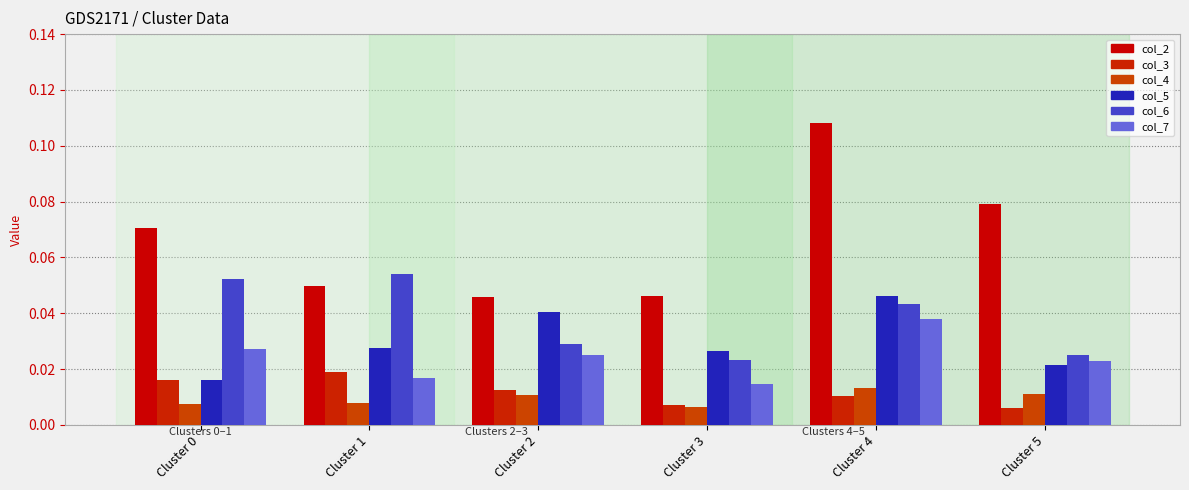

Are the bars horizontal?

No